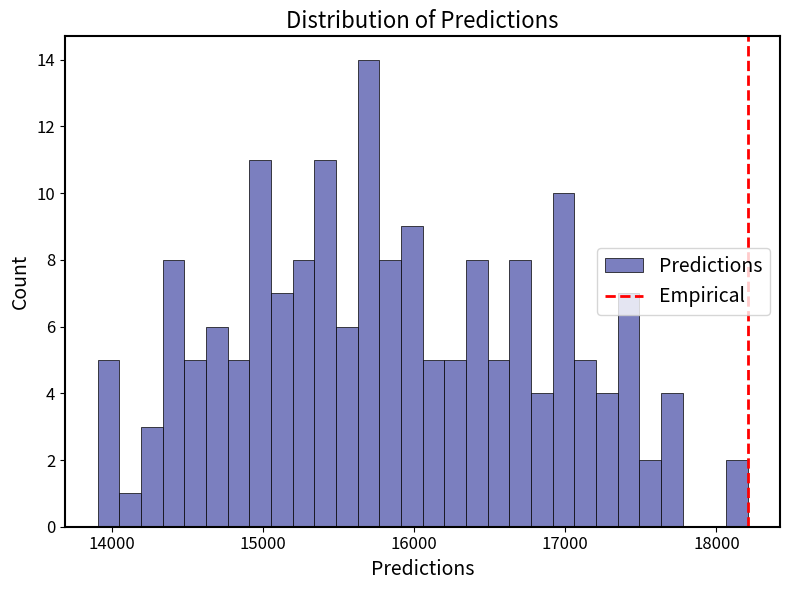

Read against the x-axis, roughly where is the centre of the tallest bar?

15700